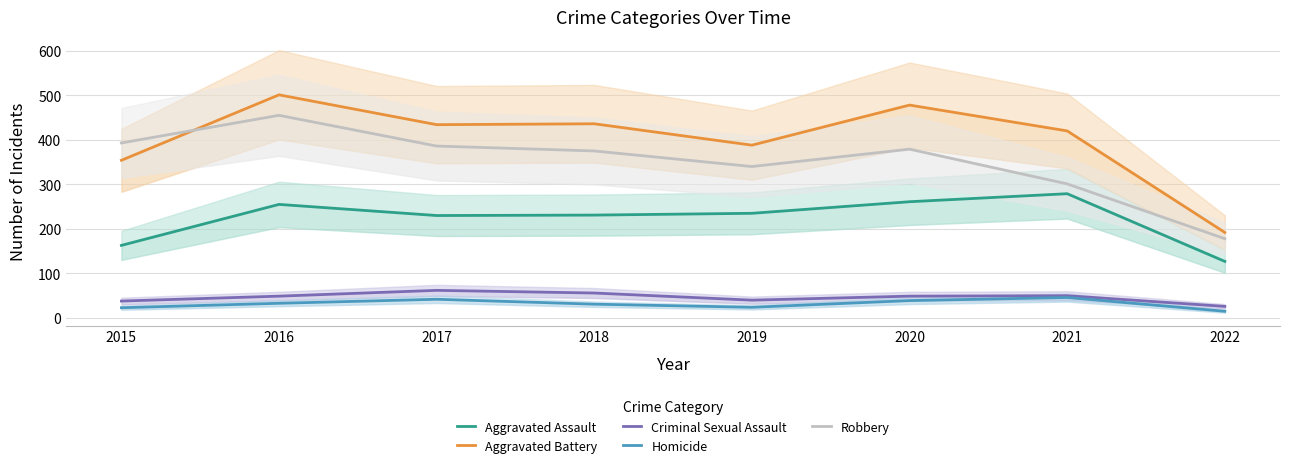

Is it true that Aggravated Battery equals 230 at 2019?

False